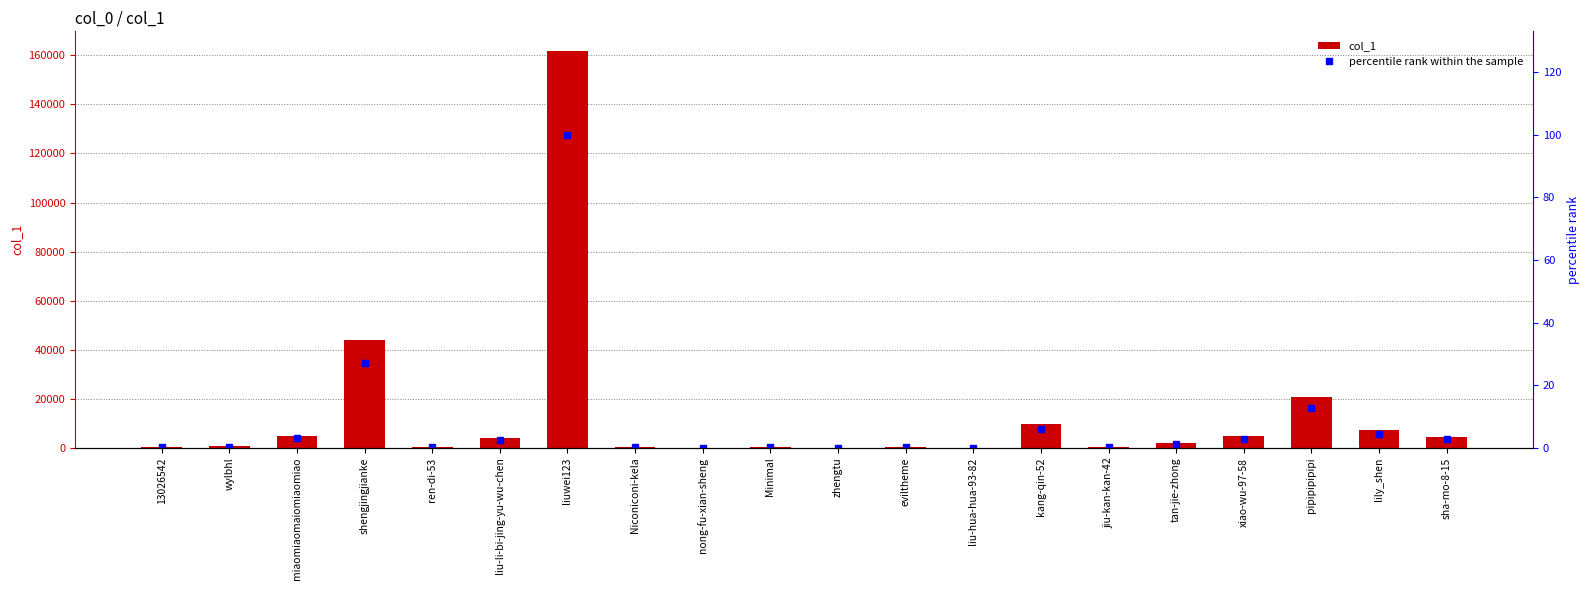

Is the value of percentile rank within the sample at pipipipipipi greater than the value of col_1 at Minimal?

No